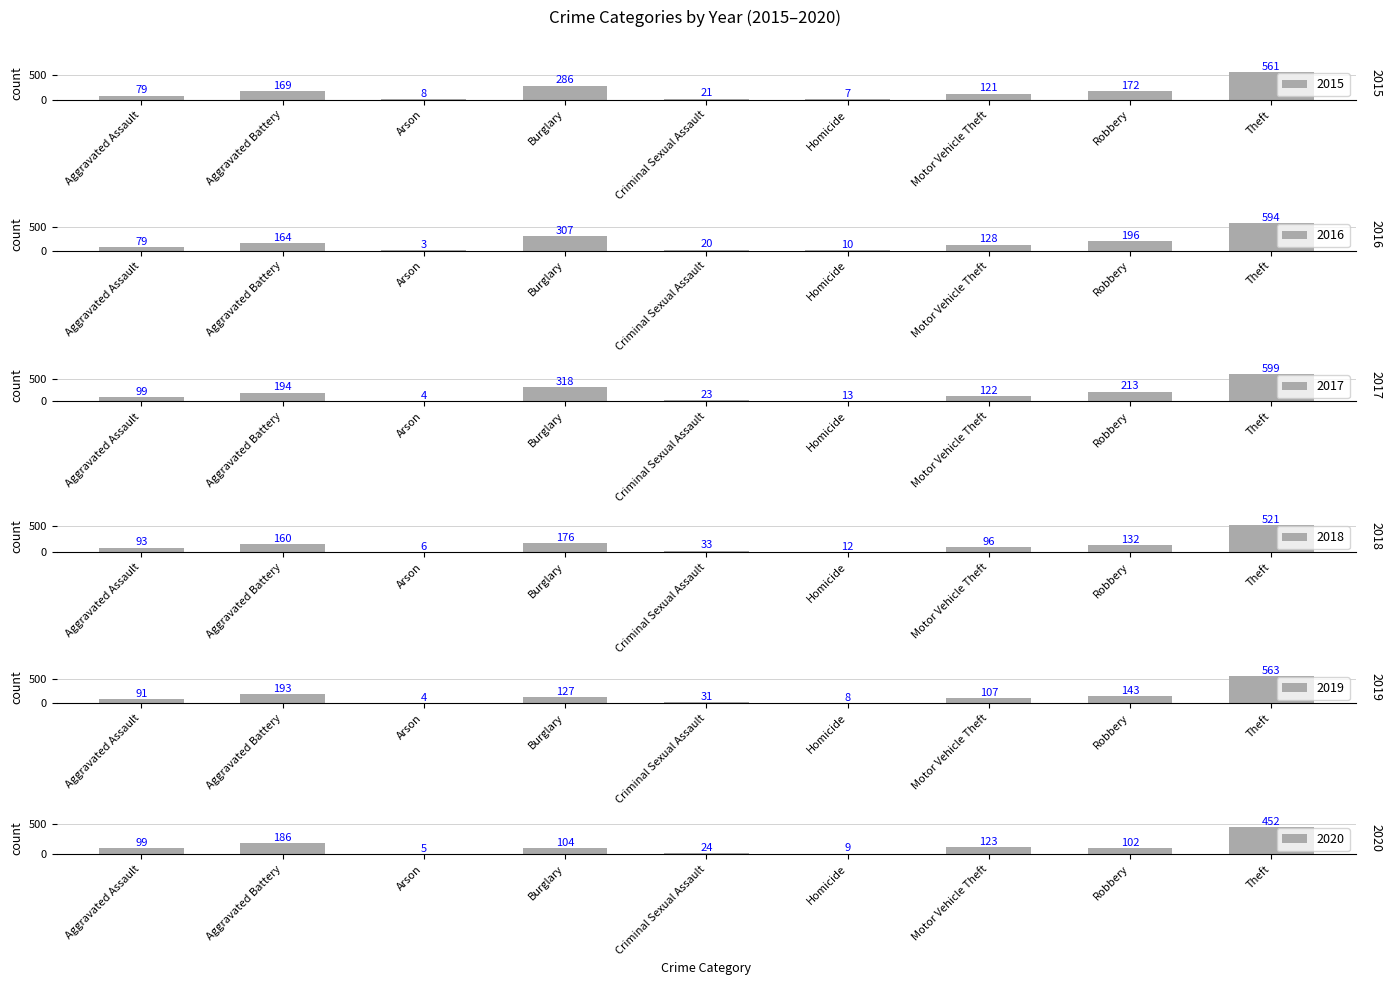

The 2017 series shows 4 at Arson. True or false?

True